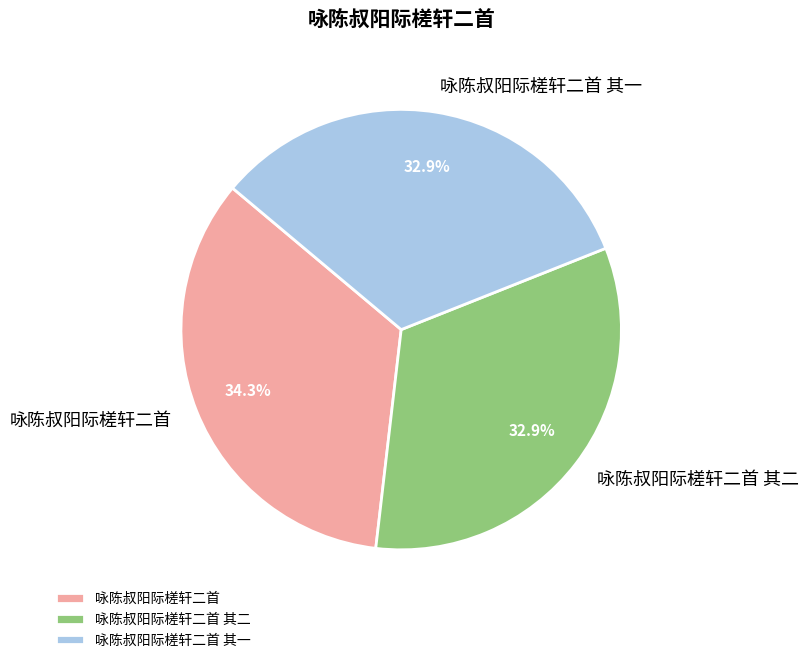

To the nearest percent, what is the difference between the largest and smallest slice percentages?

1%